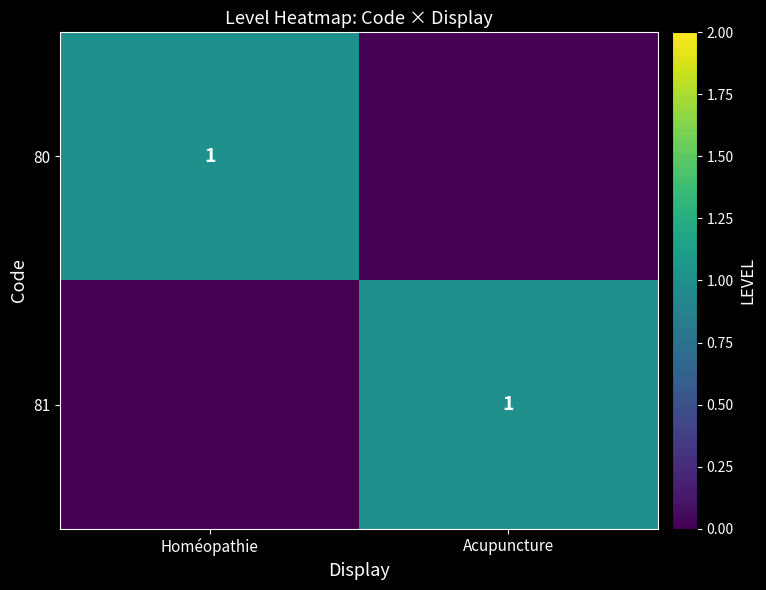

How many distinct data groups are displayed?

2